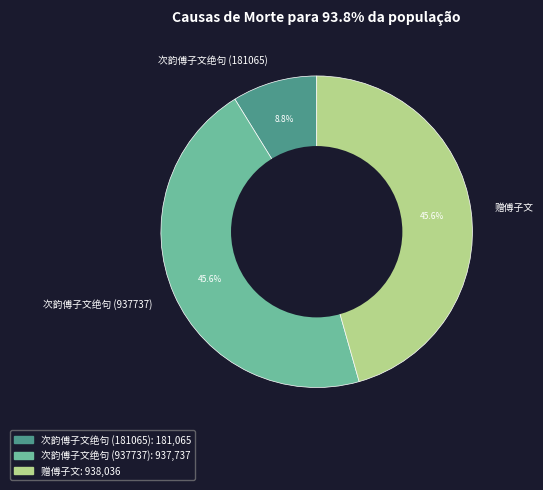

What is the smallest slice in the pie chart?

次韵傅子文绝句 (181065)